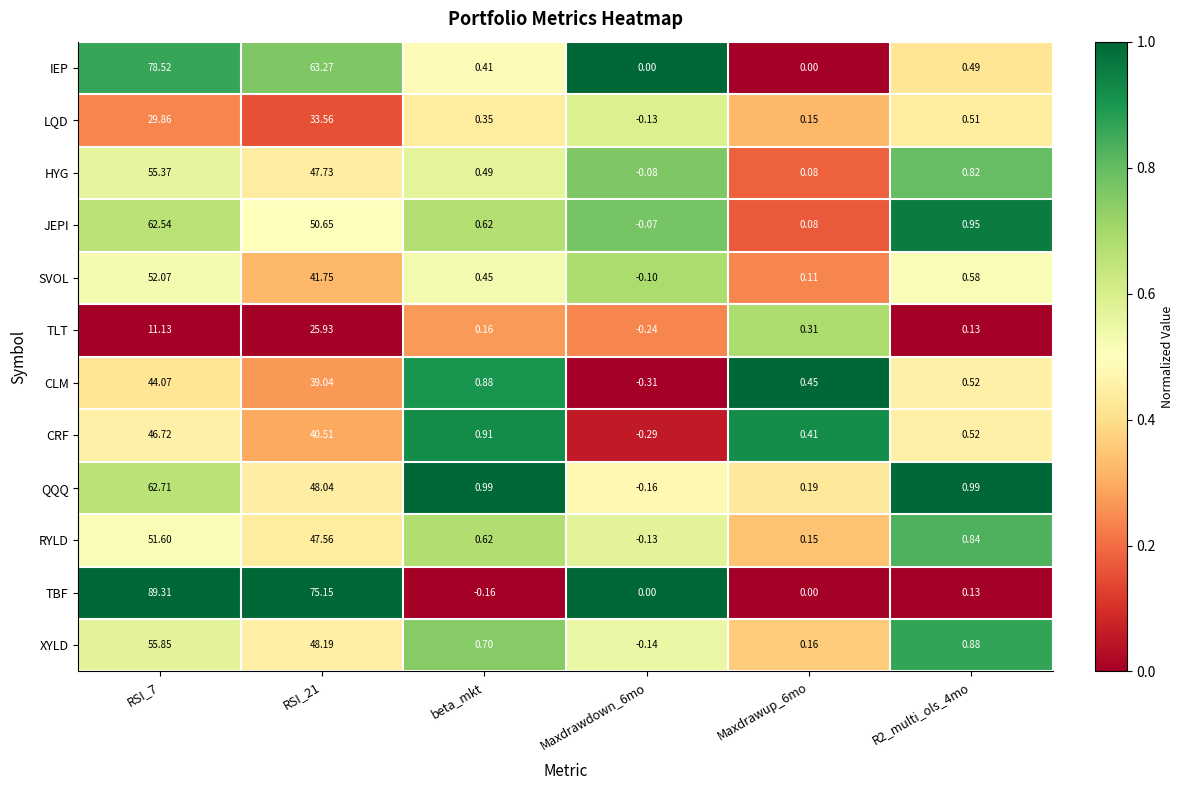

Which series has the largest range (max minus min)?

TBF